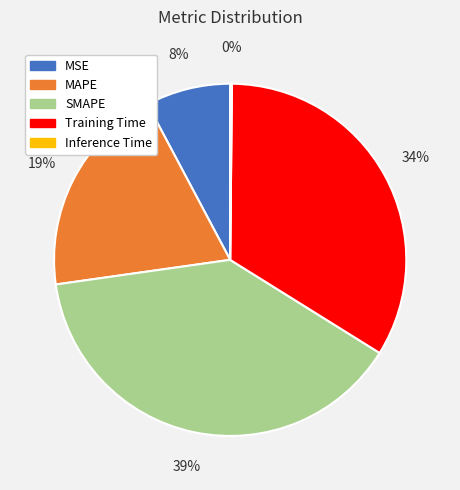

Is there a majority slice in this chart?

No